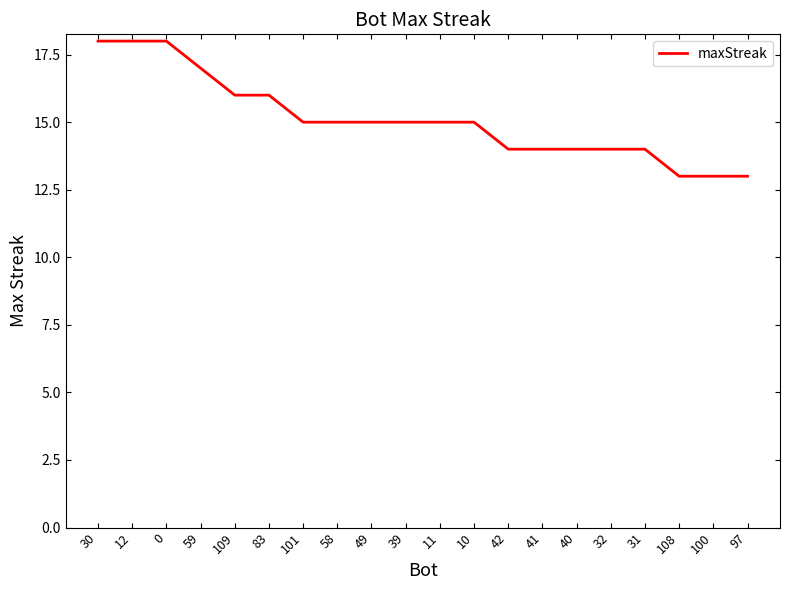

How many lines are shown in the chart?

1